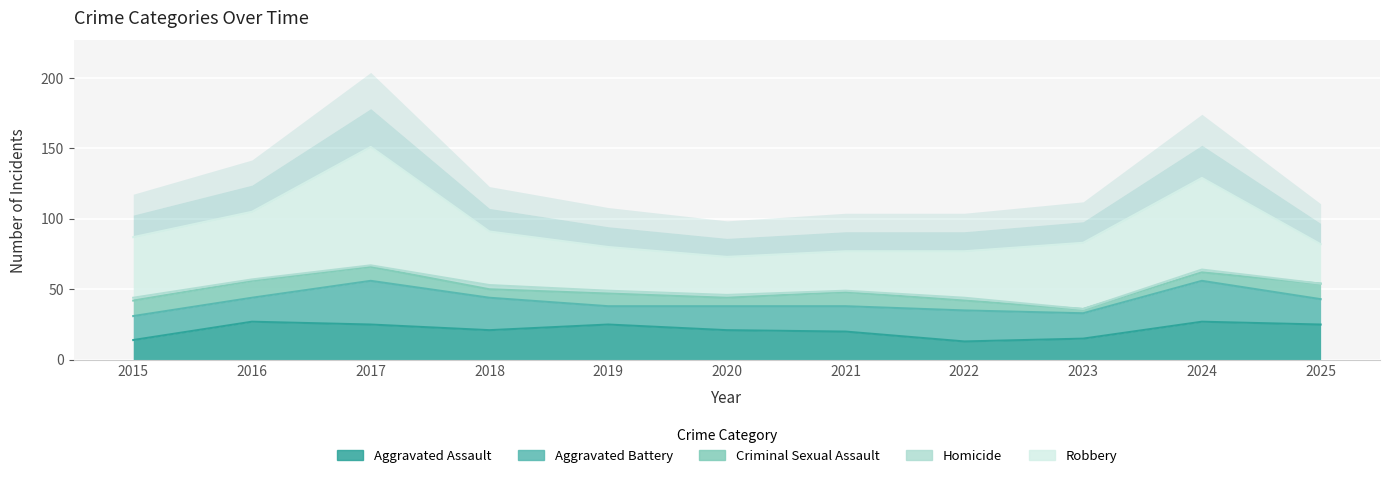

What is the average value of the Homicide series?

1